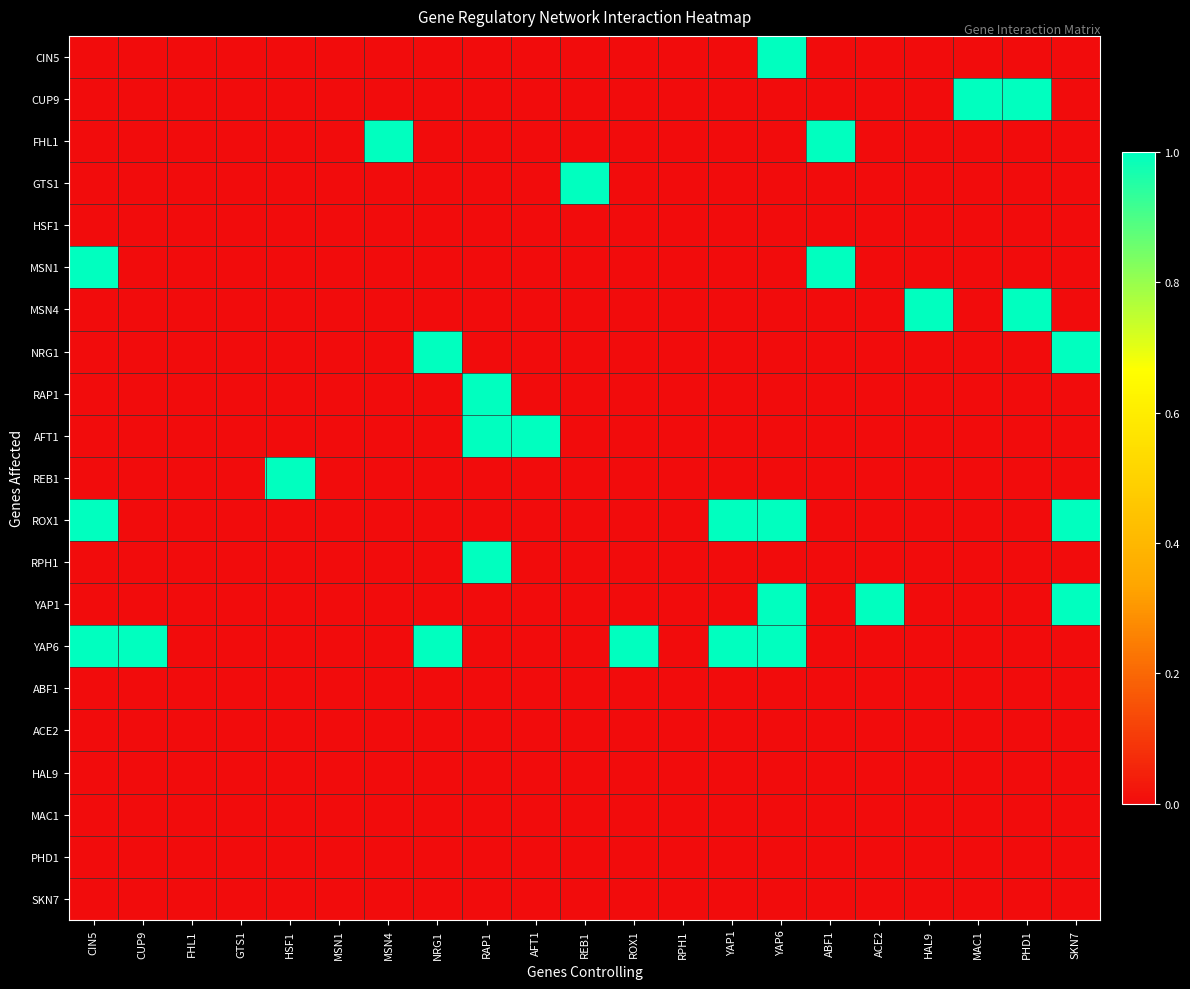

At GTS1, list the series in order from largest to smallest.

CIN5, CUP9, FHL1, GTS1, HSF1, MSN1, MSN4, NRG1, RAP1, AFT1, REB1, ROX1, RPH1, YAP1, YAP6, ABF1, ACE2, HAL9, MAC1, PHD1, SKN7